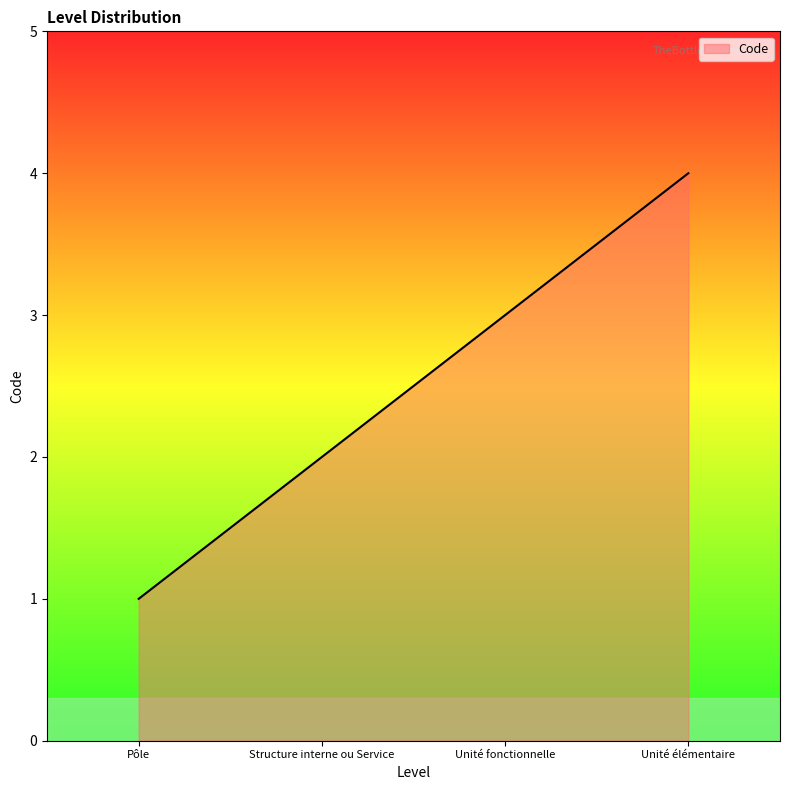

True or false: the data shows 2 at Structure interne ou Service.

True